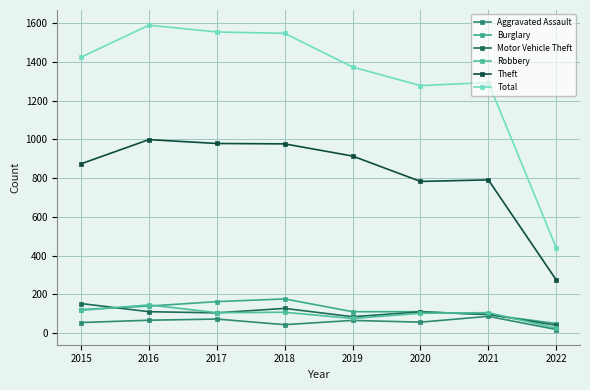

Which series has the widest spread of values?

Total